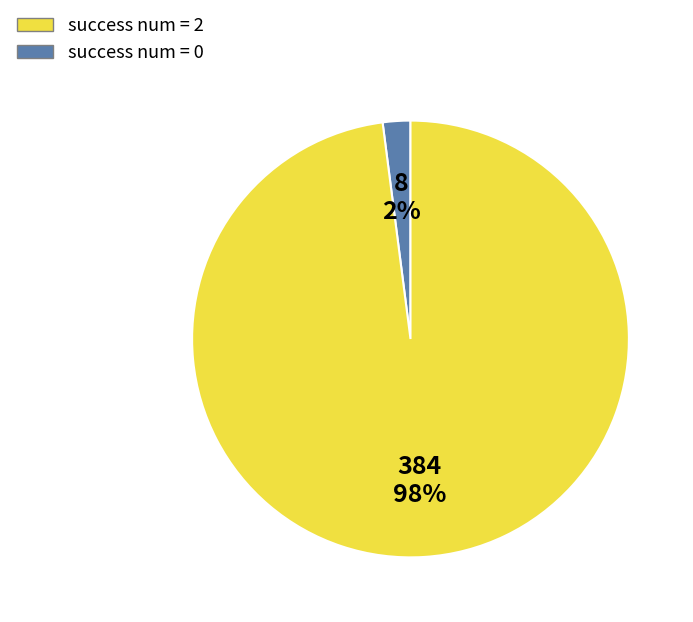

To the nearest percent, what is the average slice percentage?

50%